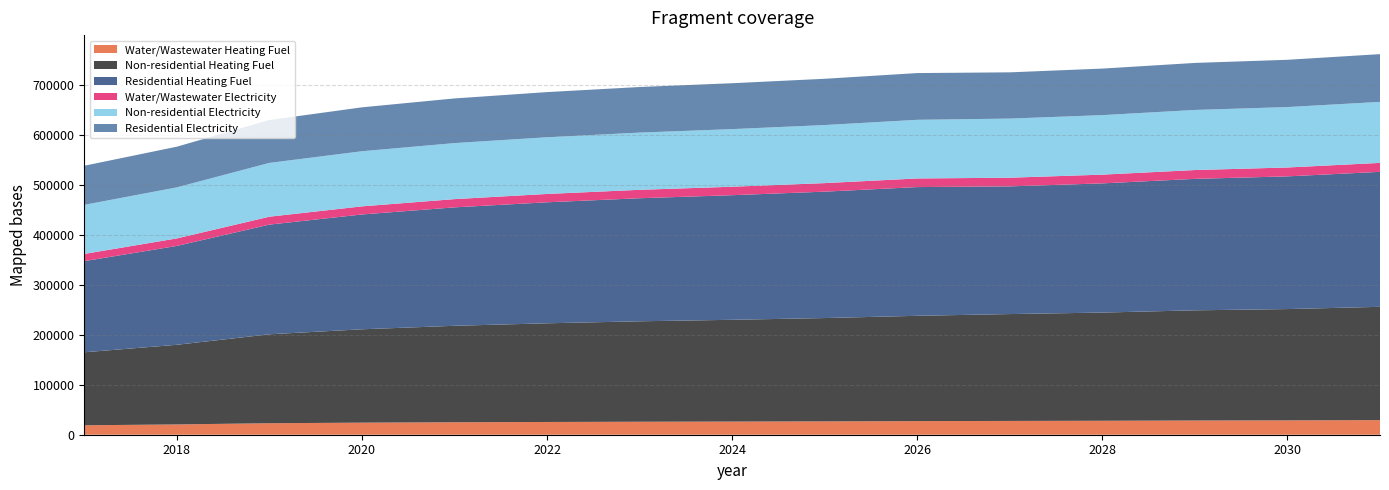

Reading right to left, what are all the values shown in this chart?

Water/Wastewater Heating Fuel: 29212.5	28703.9	28424.0	27909.4	27576.1	27188.4	26678.2	26285.9	25949.7	25494.5	24927.5	24127.9	22982.7	20577.7	18861.6
Non-residential Heating Fuel: 226436.1	222454.8	220242.9	216261.6	213607.4	210510.8	206529.5	203432.9	200778.7	197239.7	192816.0	186622.9	177775.5	159196.0	145924.9
Residential Heating Fuel: 269806.7	265276.2	262759.2	258228.7	255208.4	257303.9	252672.3	249069.8	245982.0	241865.0	236718.7	229513.9	219221.2	197606.8	182167.8
Water/Wastewater Electricity: 17905.3	17735.3	17642.6	17468.9	17359.4	17232.5	17061.8	16932.1	16821.0	16668.3	16478.7	16209.5	15822.7	15010.4	14431.3
Non-residential Electricity: 121952.0	120772.4	120117.0	118937.4	118150.9	117233.4	116053.8	115136.2	114349.8	113301.2	111990.5	110155.5	107534.1	102029.0	98096.9
Residential Electricity: 95420.7	94497.6	93984.9	93061.9	92446.5	93427.3	92487.2	91756.0	91129.3	90293.6	89249.1	87786.7	85697.6	81310.4	78176.7